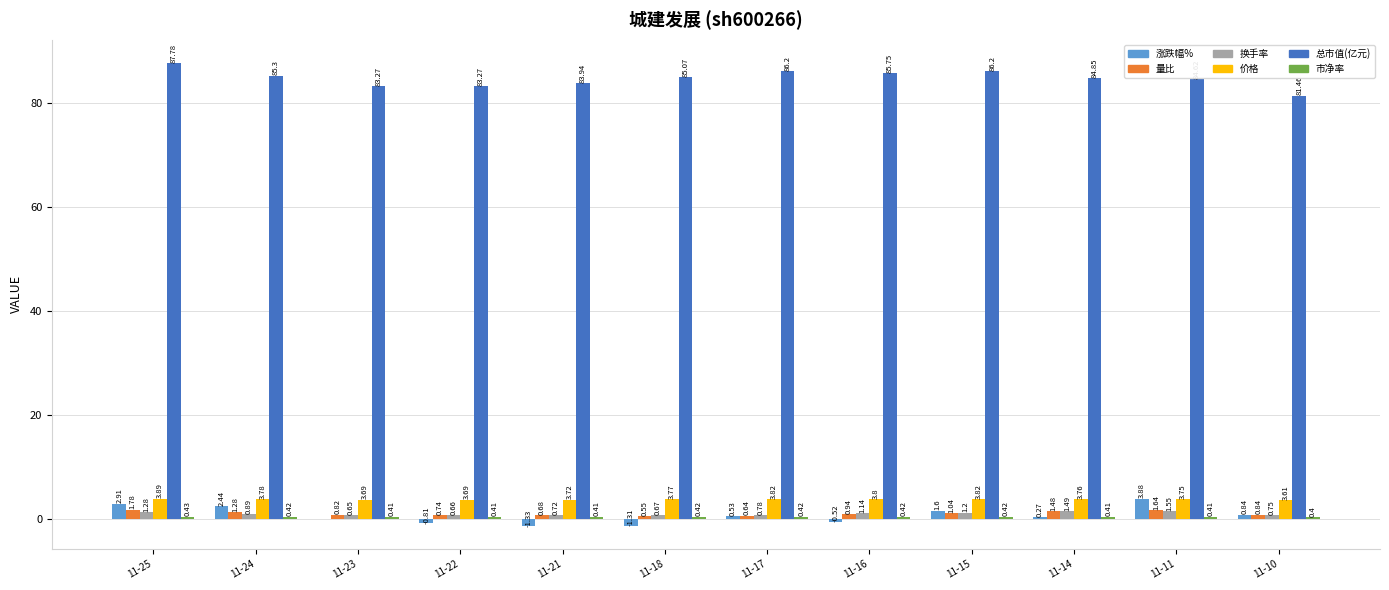

Between 11-21 and 11-10, which series saw the biggest shift?

总市值(亿元)